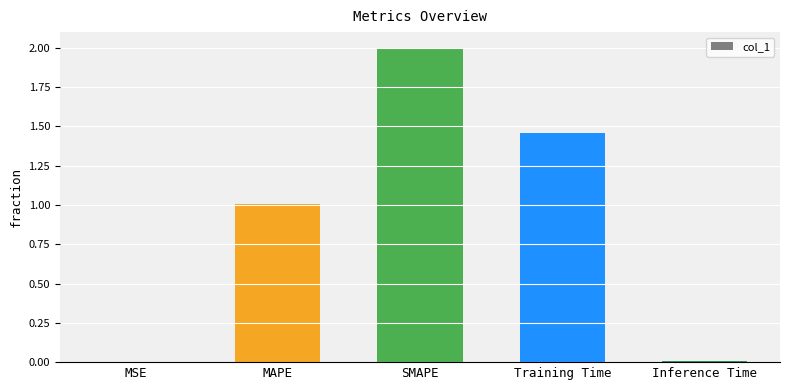

What is the sum of all values?

4.5